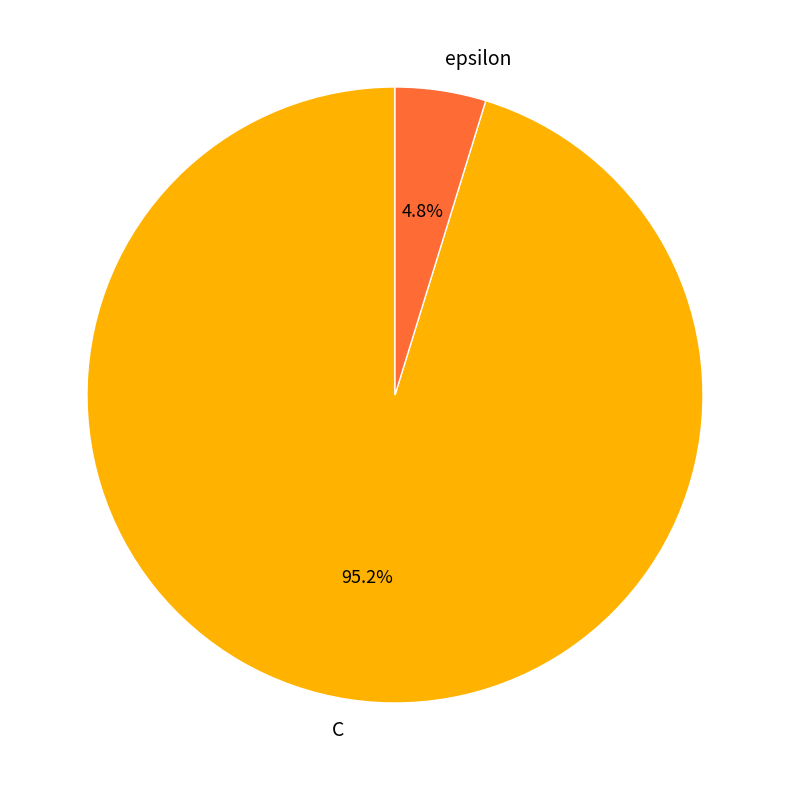

True or false: C accounts for 95% of the total.

True